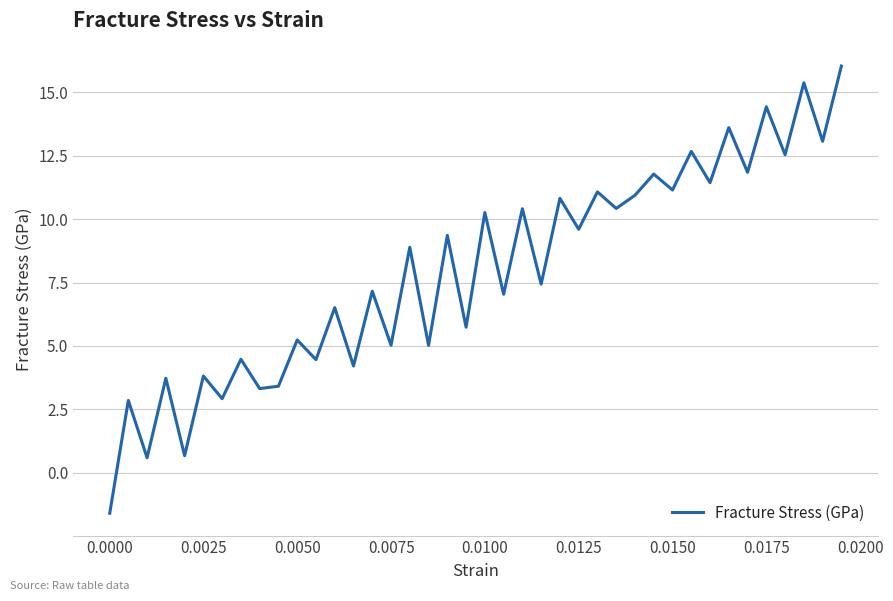

What is the difference between the maximum and minimum values?

17.6